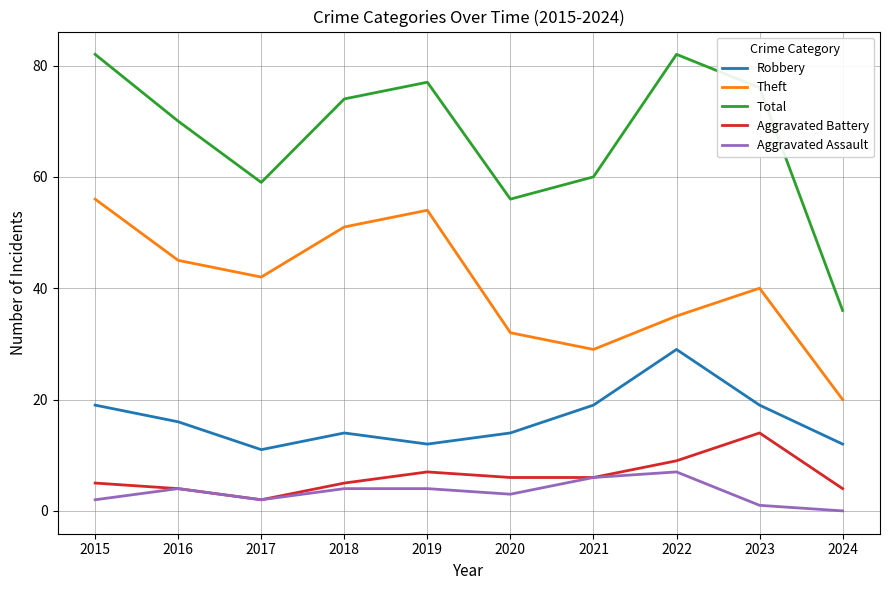

At which label does Theft first exceed 42?

2015